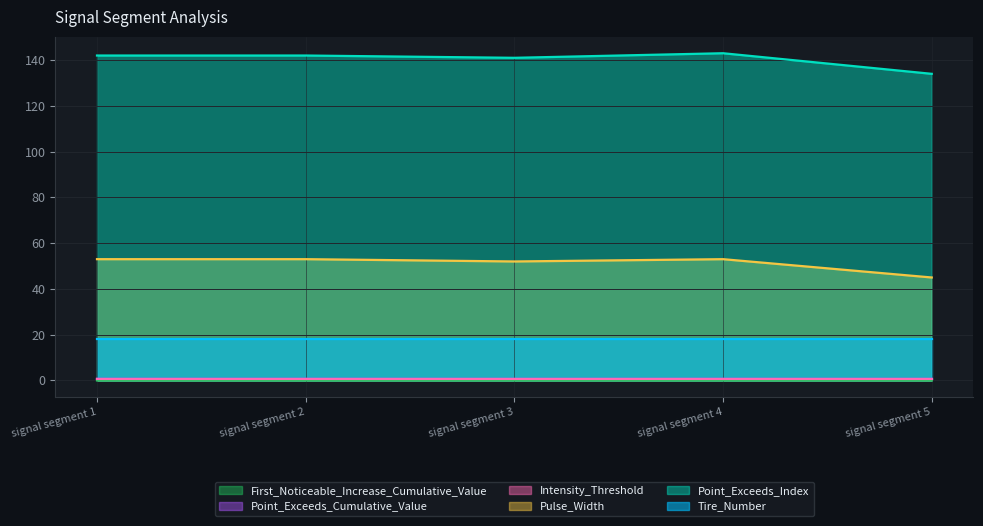

The value of Point_Exceeds_Index at signal segment 1 is 31.5. True or false?

False